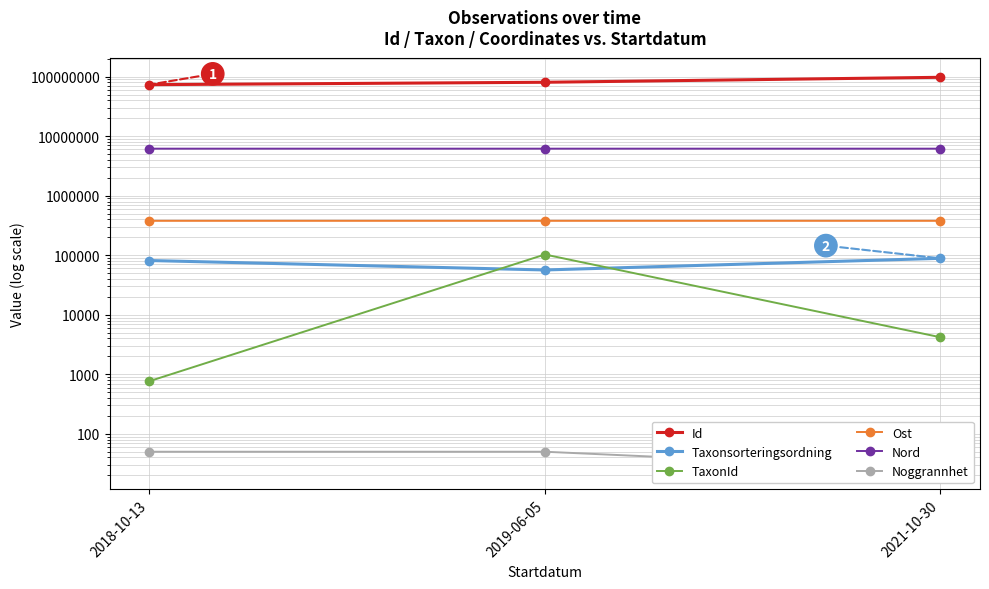

Is it true that Ost equals 378960.9 at 2019-06-05?

True